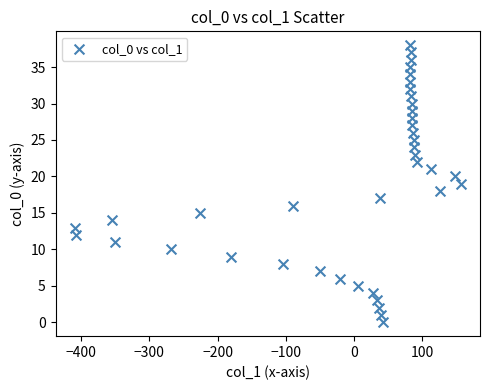

What is the range of Y values (max minus min)?

38